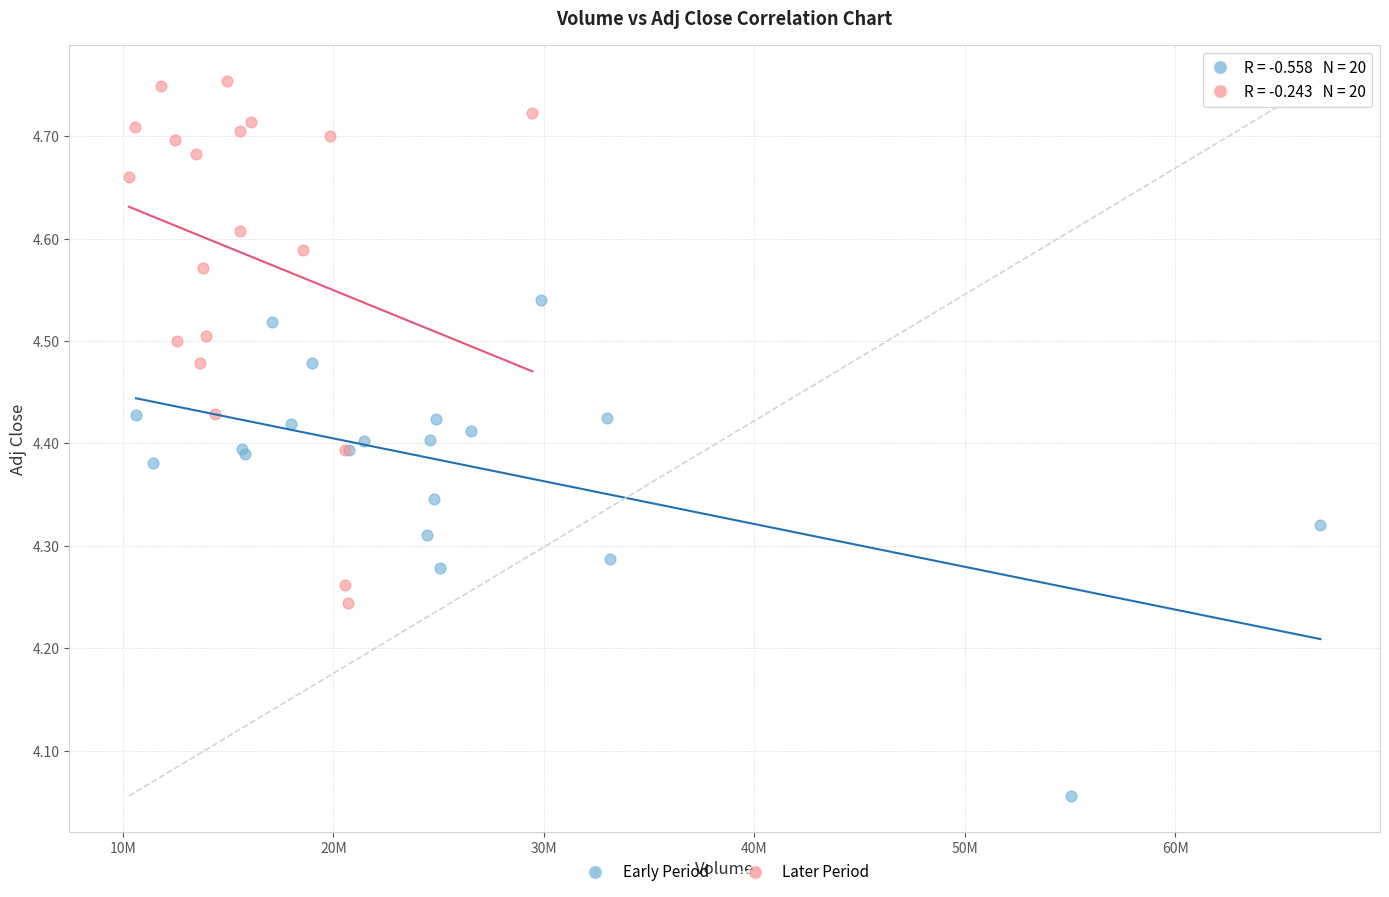

Which series contains the lowest Y value?

Early Period